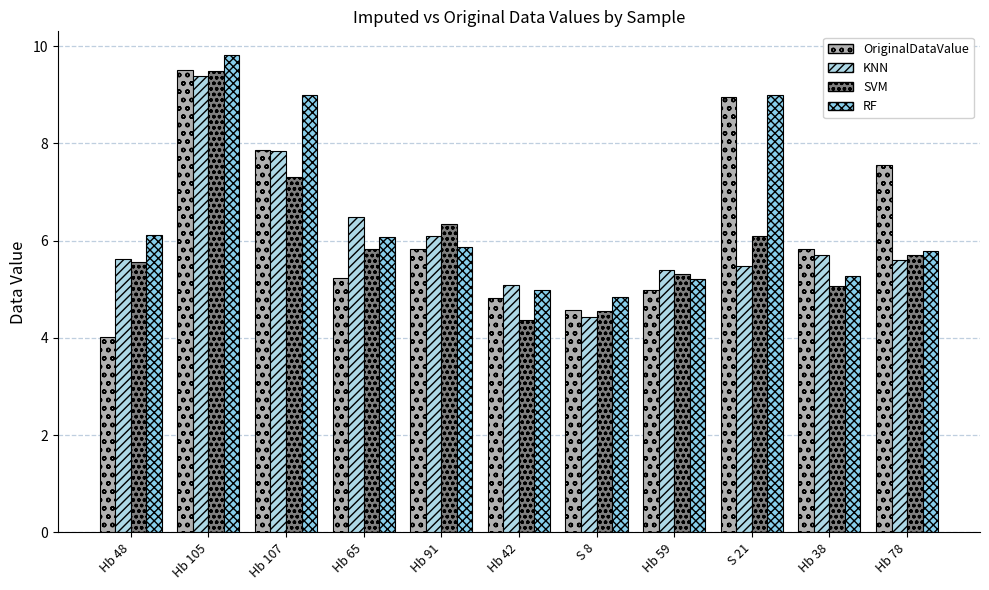

Which series changed the most between Hb 48 and Hb 65?

OriginalDataValue